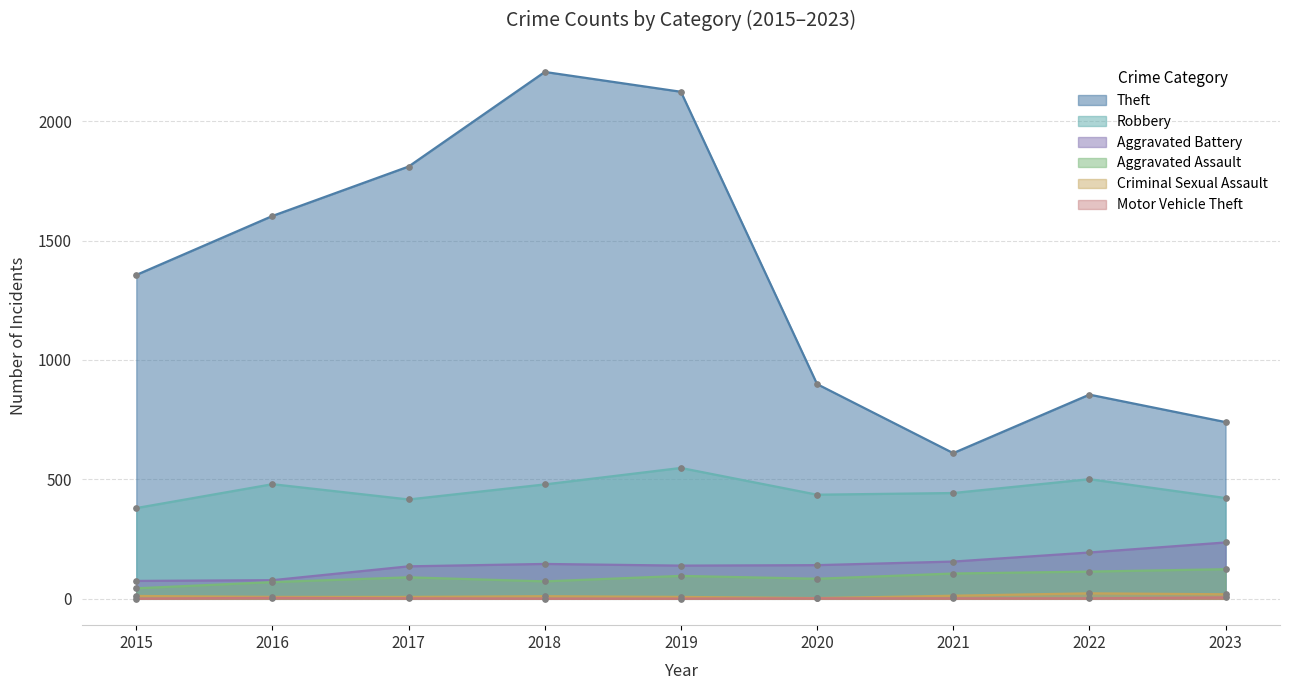

Between 2018 and 2020, which is larger?

2018